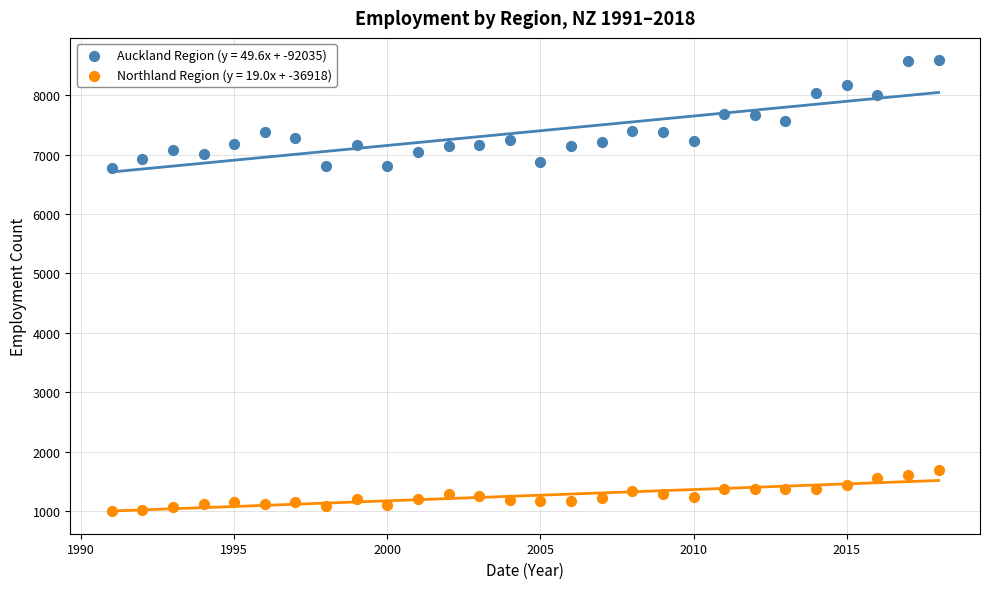

What is the X range (max minus min) for the scatter plot?

27